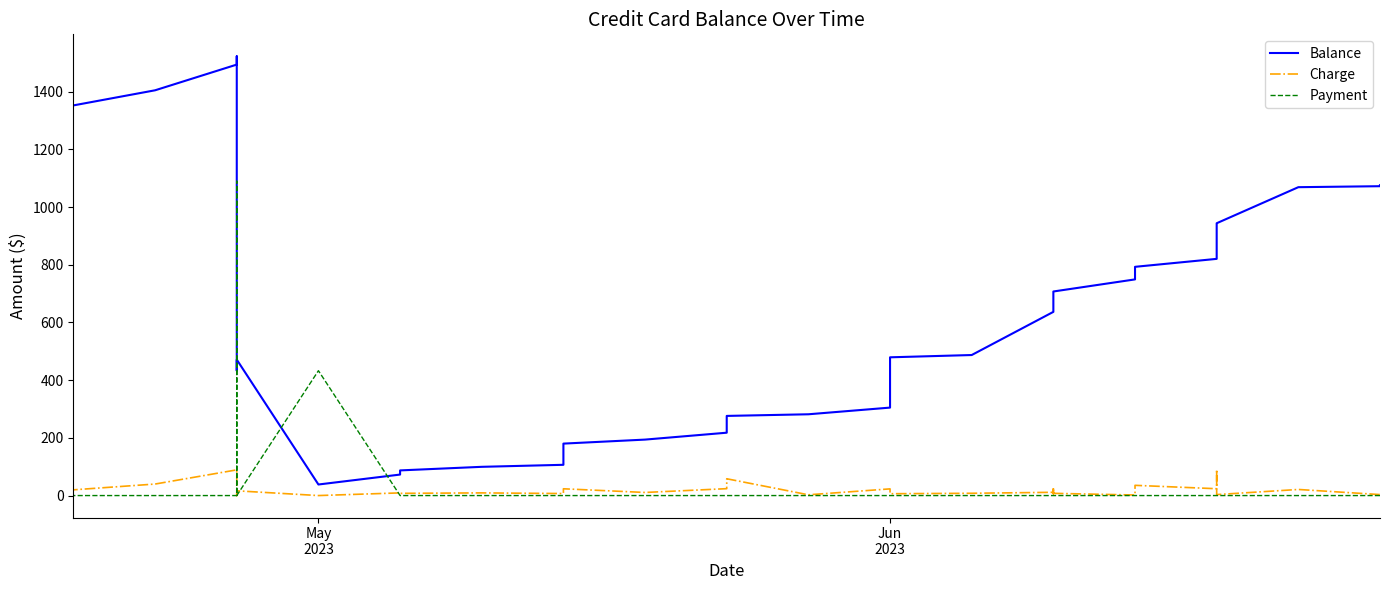

True or false: Charge has a value of 6.4 at Jun 2023.

True